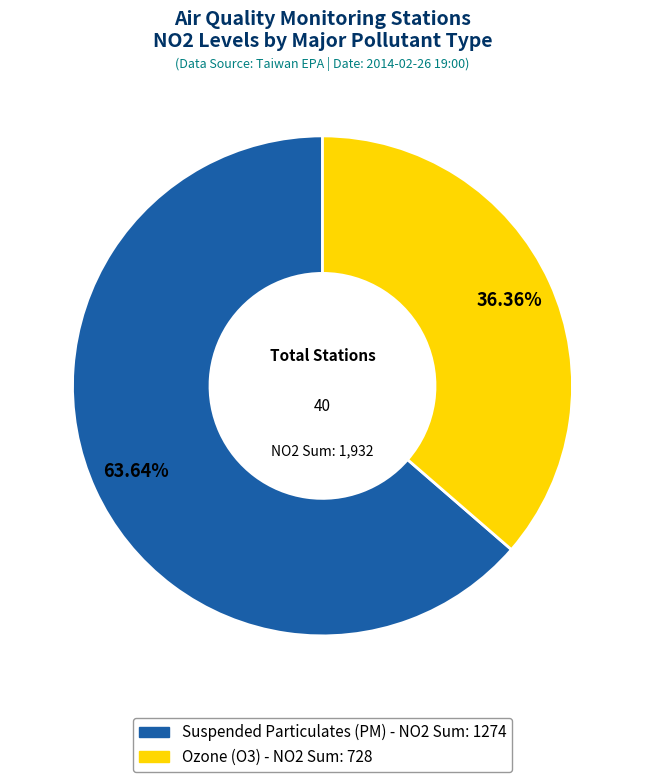

Is there a majority slice in this chart?

Yes